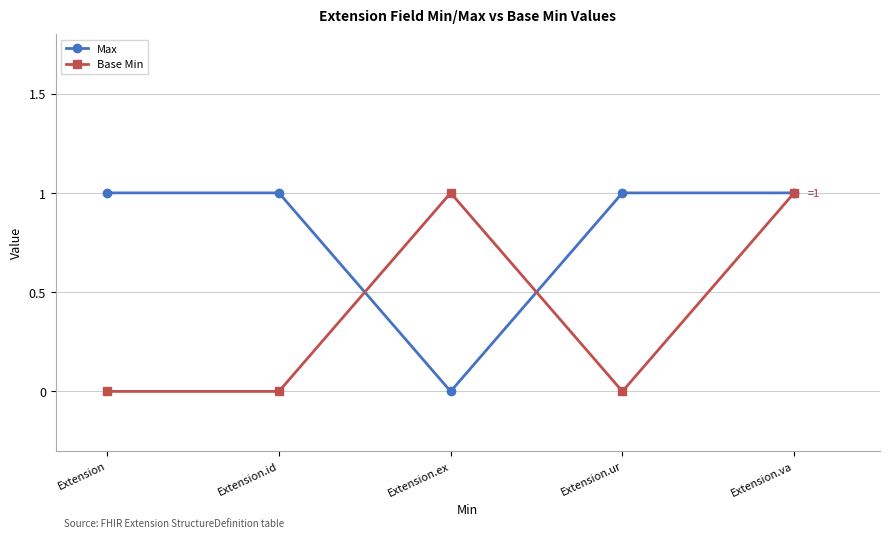

Reading right to left, extract all data points from this chart.

Max: Extension.va=1	Extension.ur=1	Extension.ex=0	Extension.id=1	Extension=1
Base Min: Extension.va=1	Extension.ur=0	Extension.ex=1	Extension.id=0	Extension=0